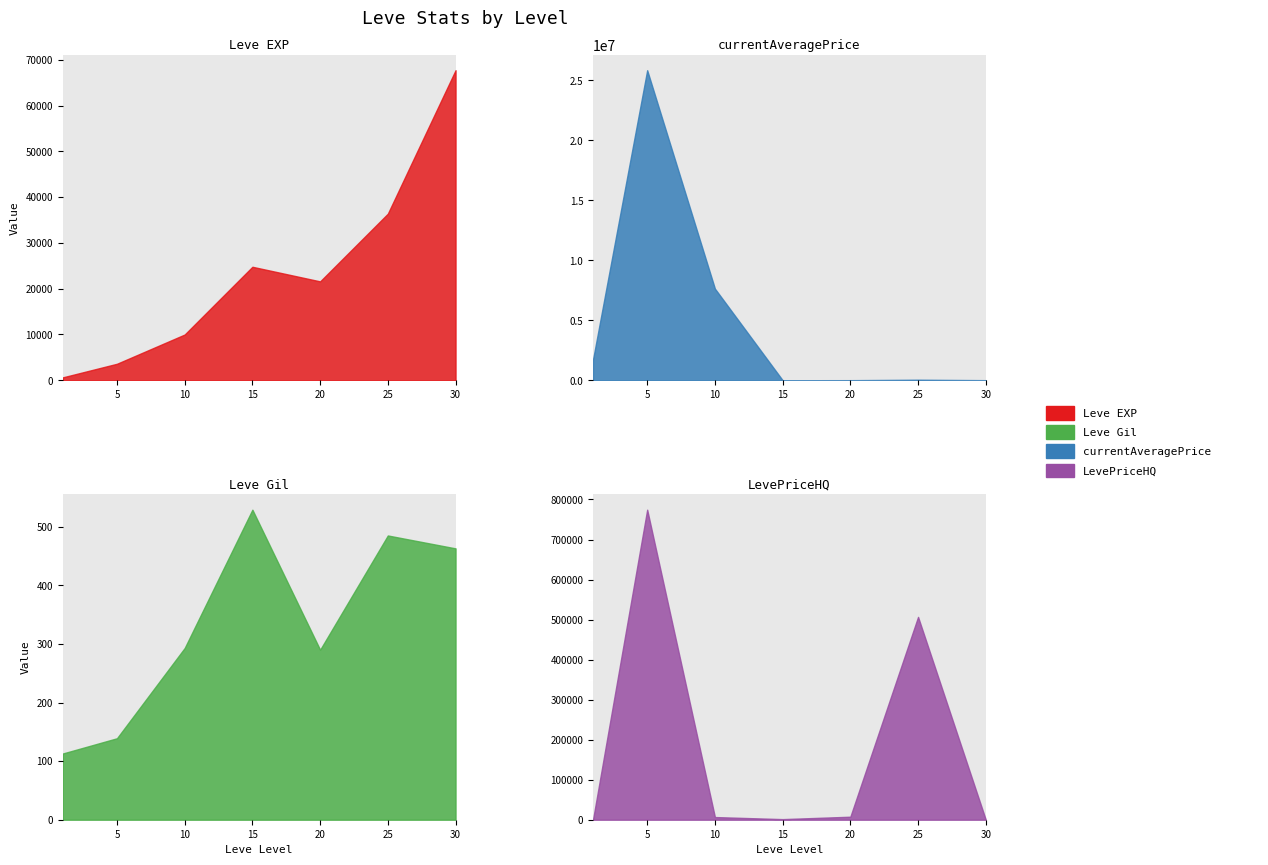

Rank the series at 30 from lowest to highest value.

LevePriceHQ, Leve Gil, currentAveragePrice, Leve EXP